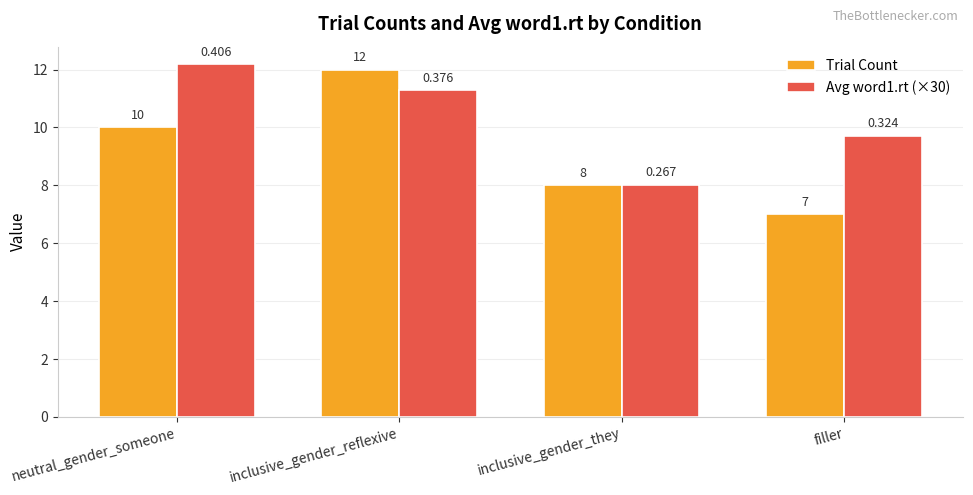

What is the minimum value for Avg word1.rt (×30)?

8.0